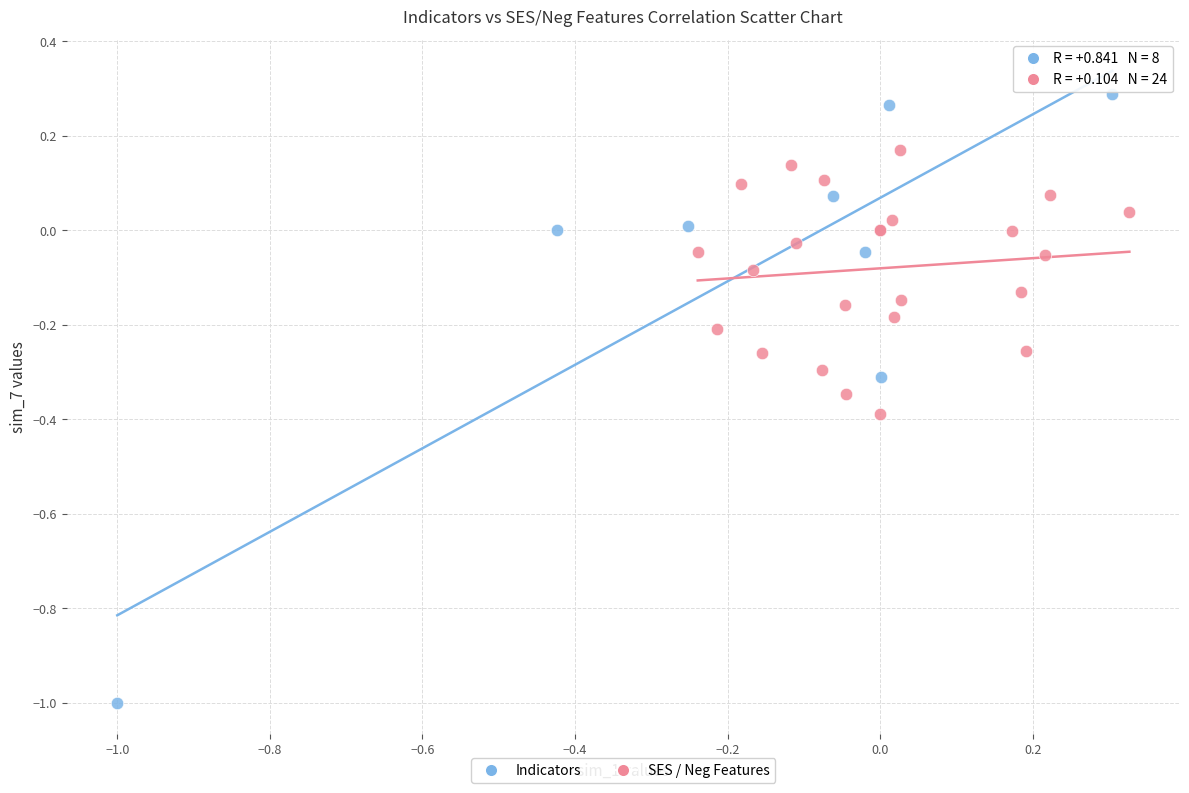

Which series reaches the maximum Y coordinate?

Indicators